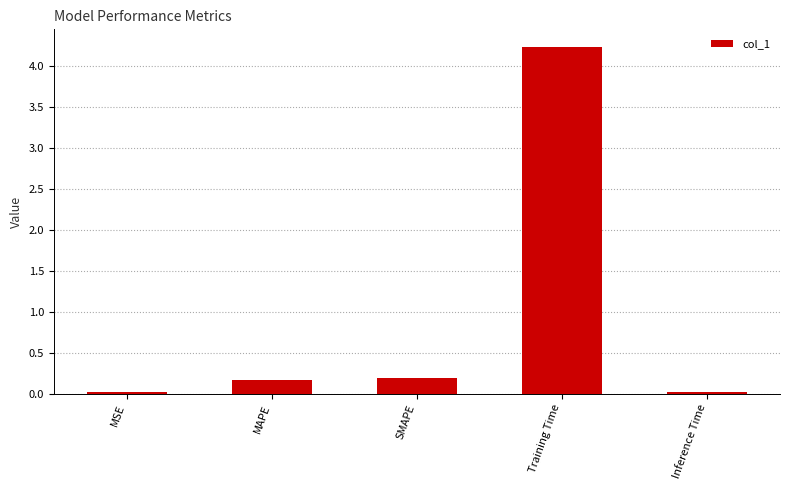

Between SMAPE and Inference Time, which is larger?

SMAPE